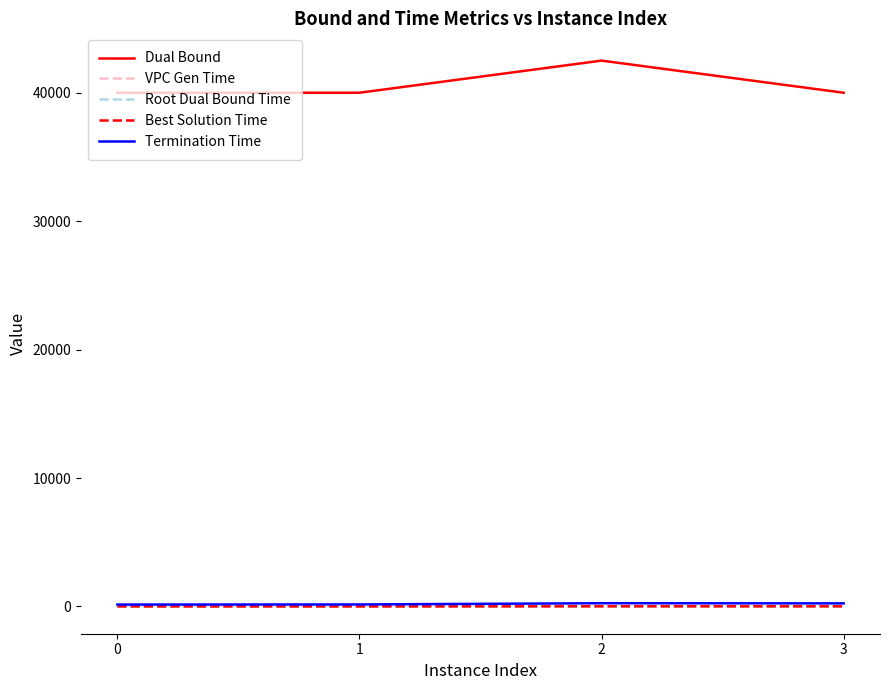

True or false: Termination Time has more than 2 interior local peaks.

False